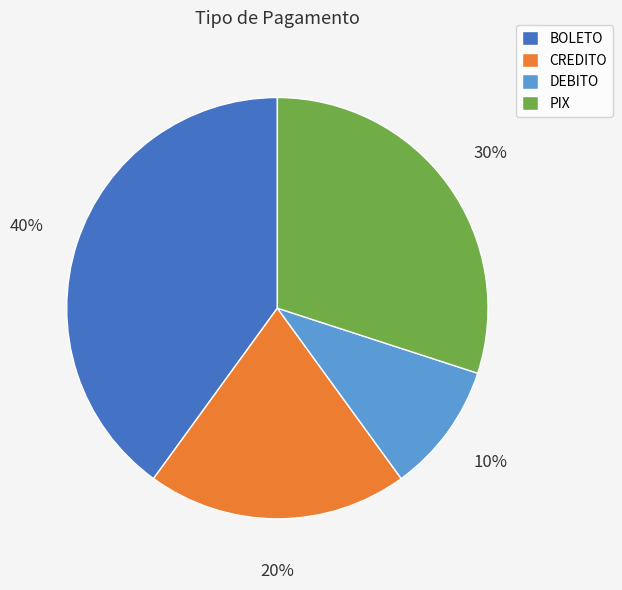

To the nearest percent, what portion does DEBITO represent?

10%